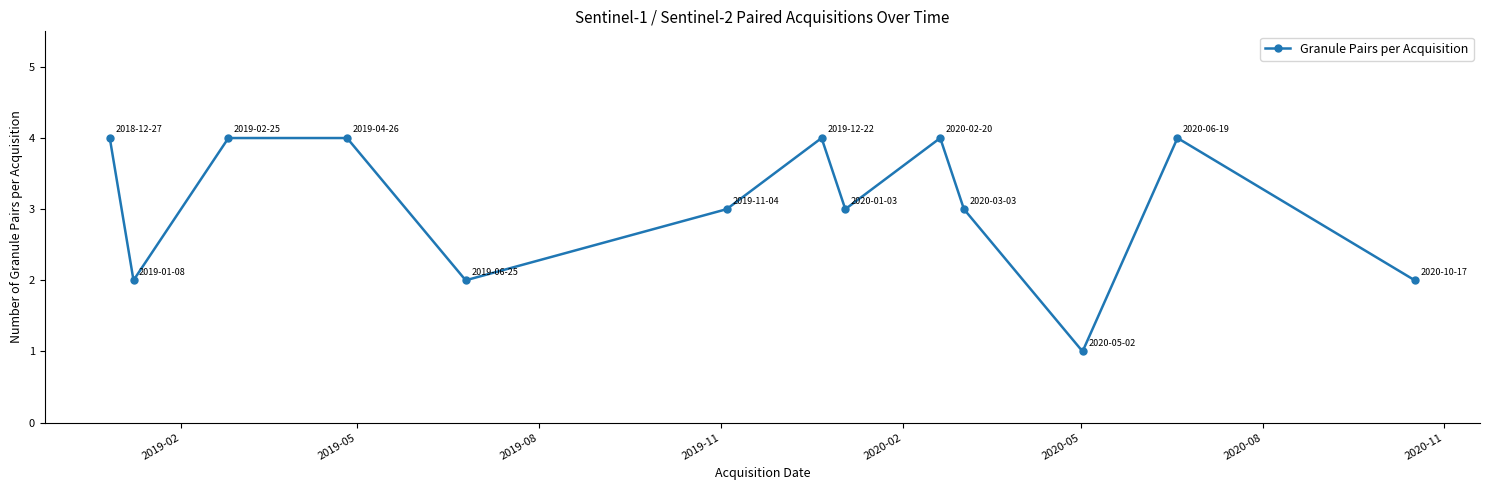

Reading left to right, transcribe all the data shown in this chart.

4	2	4	4	2	3	4	3	4	3	1	4	2